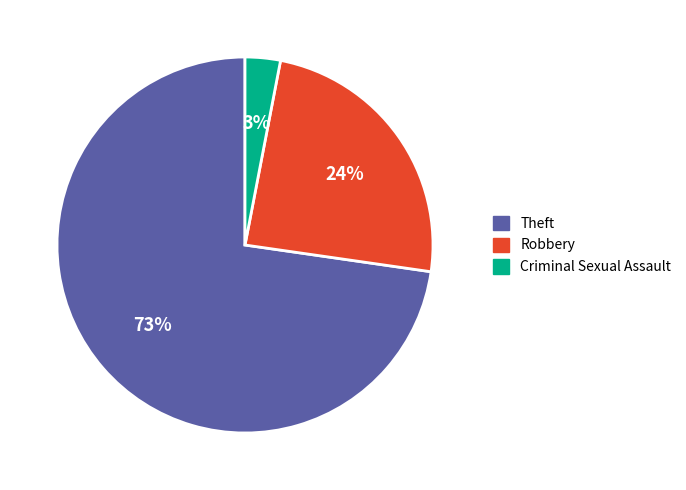

To the nearest percent, what is the average slice percentage?

33%